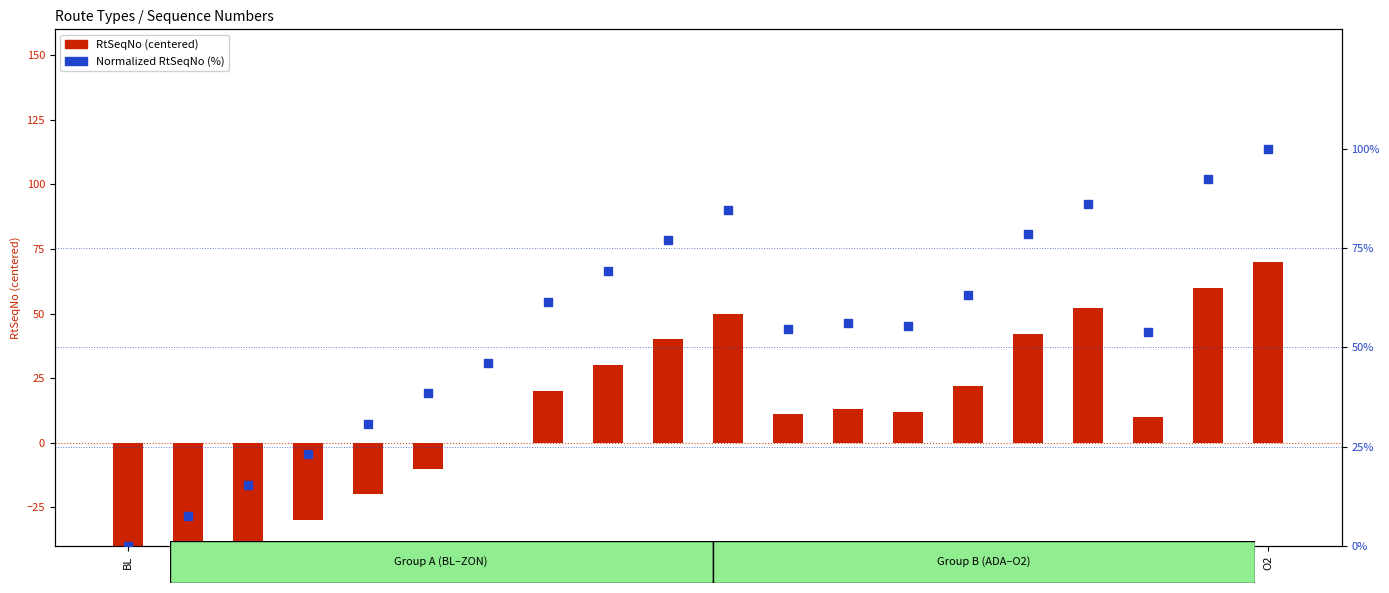

At how many categories does at least one series exceed 92?

2